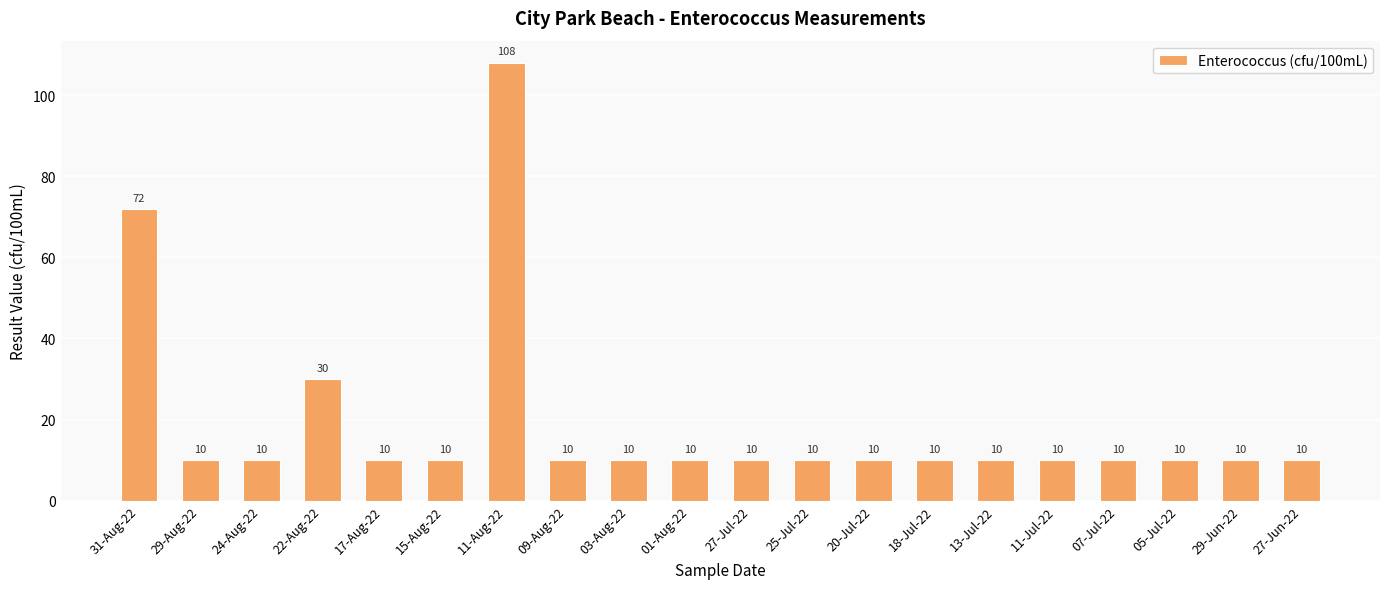

True or false: the data shows 15 at 27-Jun-22.

False